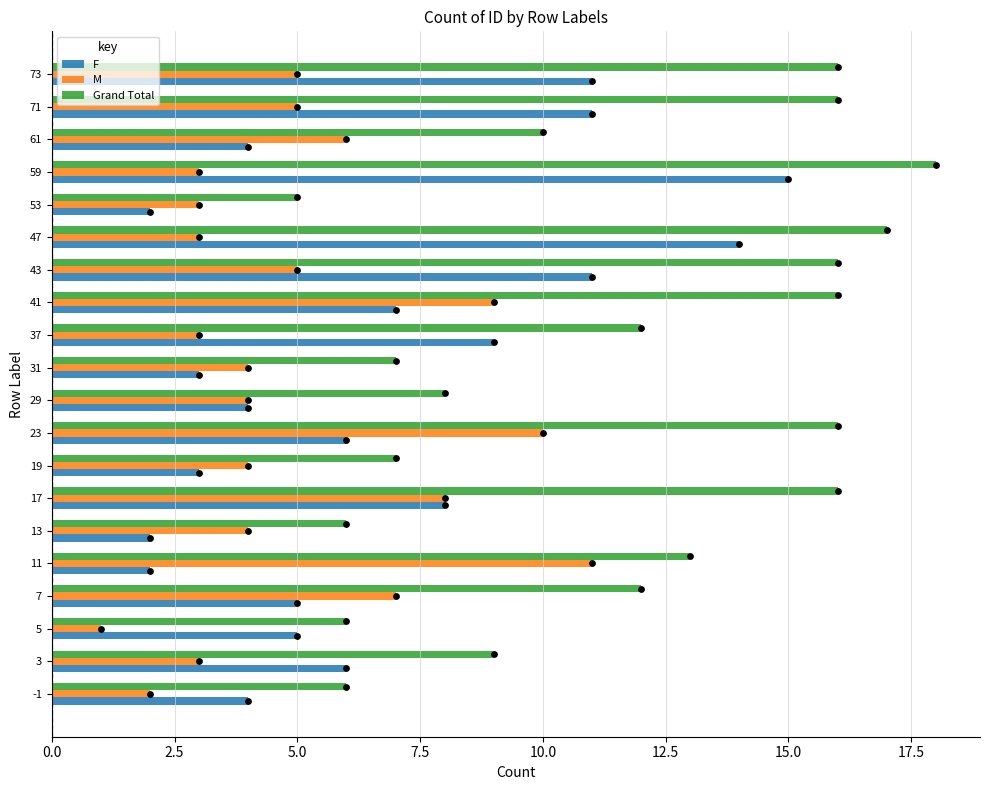

What are all the series names shown in the legend?

F, M, Grand Total